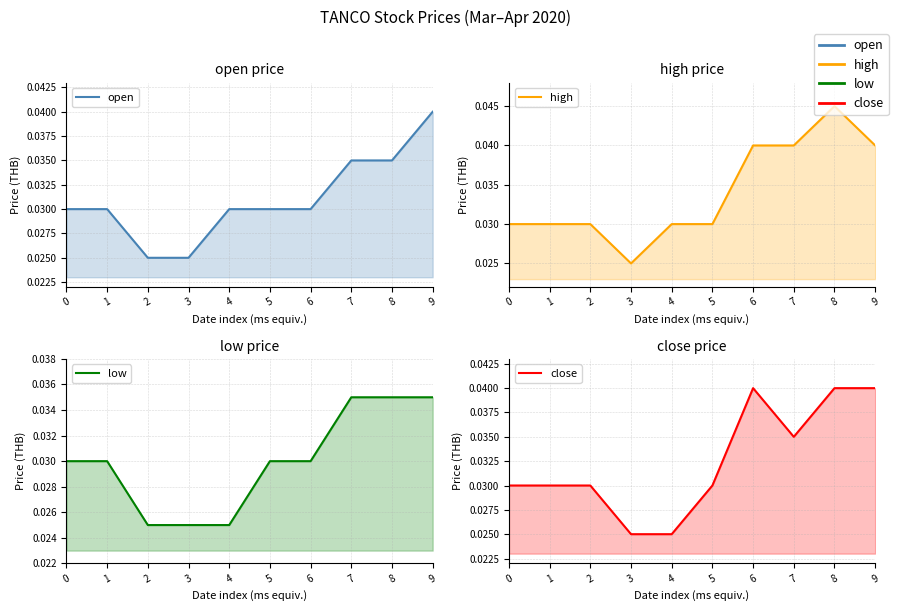

Which series has the widest spread of values?

high